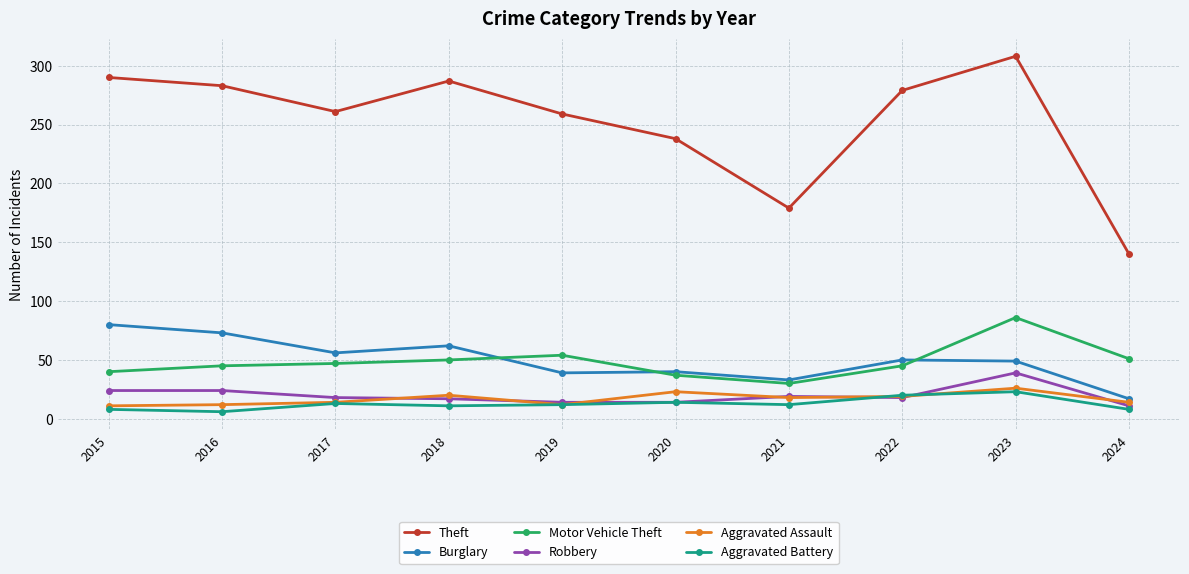

True or false: Aggravated Assault and Robbery intersect in this chart.

True